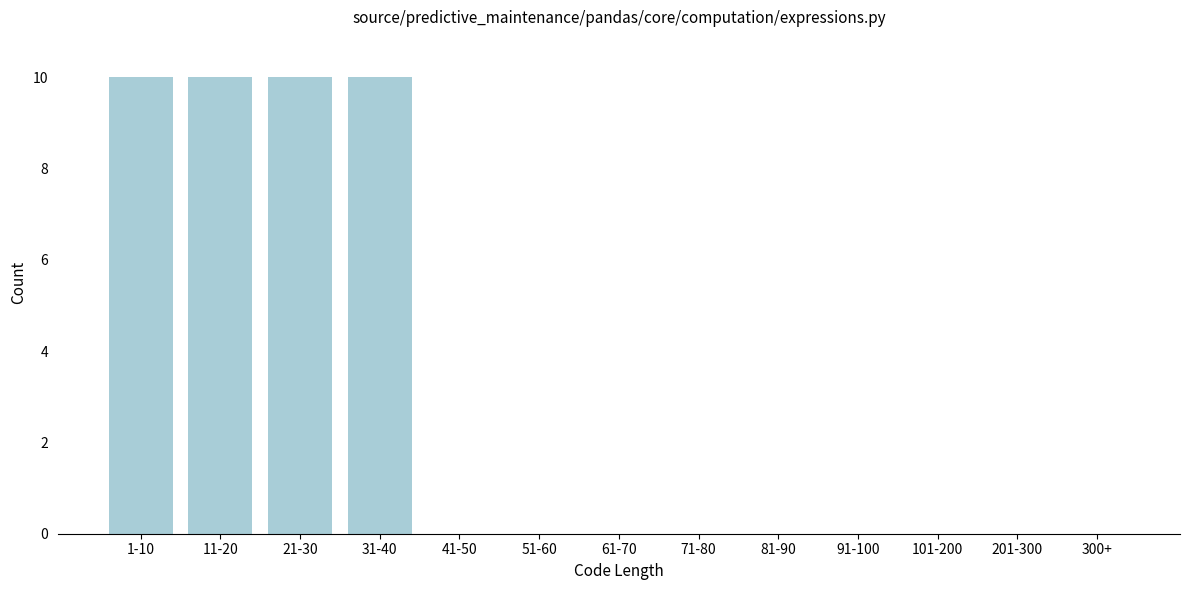

Reading left to right, extract all data points from this chart.

1-10=10	11-20=10	21-30=10	31-40=10	41-50=0	51-60=0	61-70=0	71-80=0	81-90=0	91-100=0	101-200=0	201-300=0	300+=0